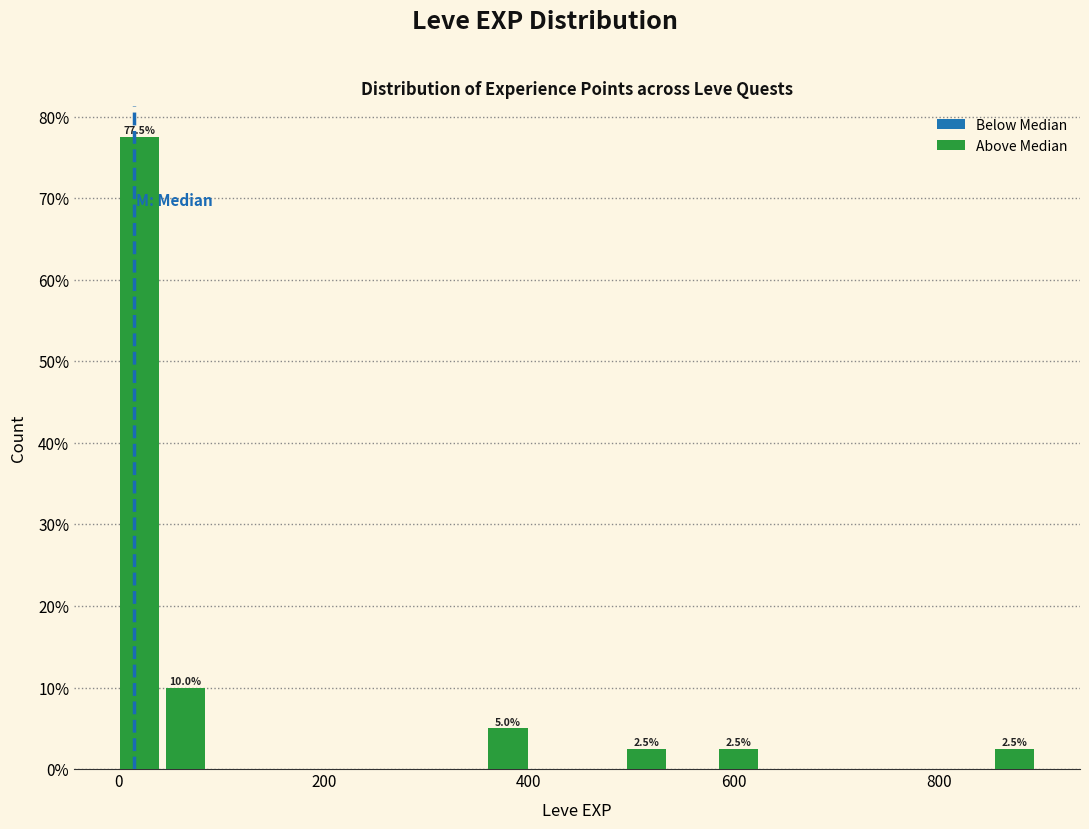

Read against the x-axis, roughly where is the centre of the tallest bar?

20